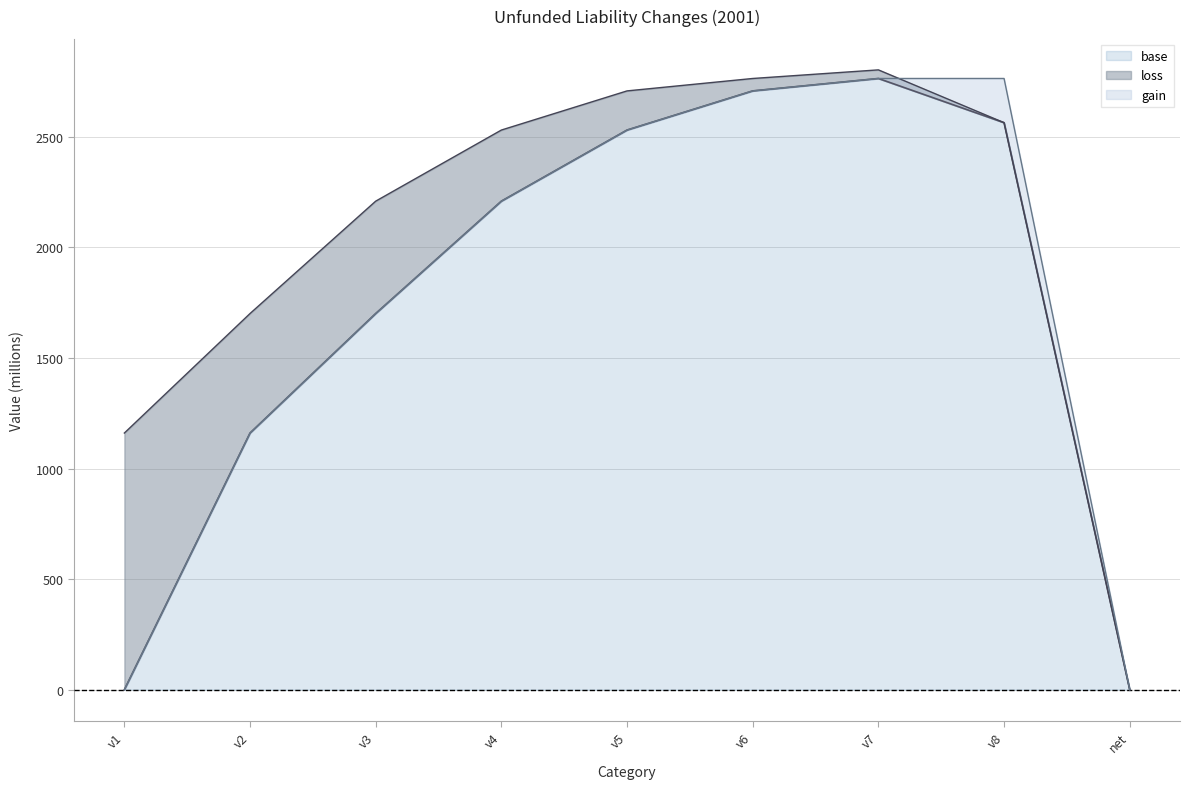

At which label does loss first exceed 177?

v1